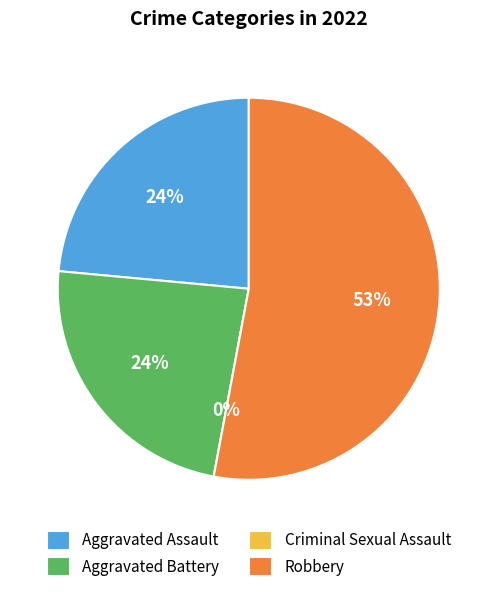

What is the smallest slice in the pie chart?

Criminal Sexual Assault